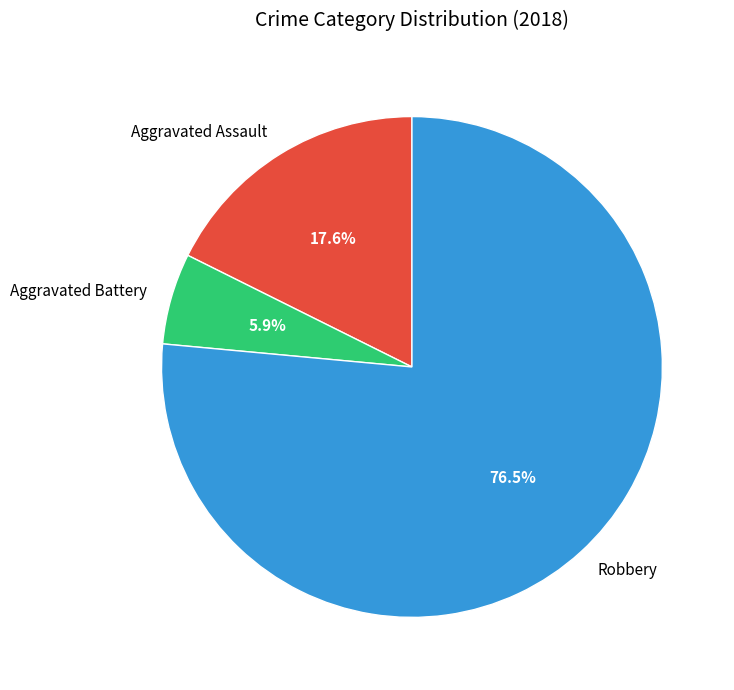

How many segments does this pie chart have?

3